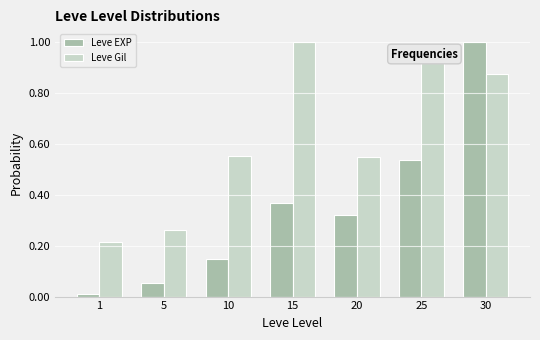

Are the bars grouped side by side (vs. stacked)?

Yes